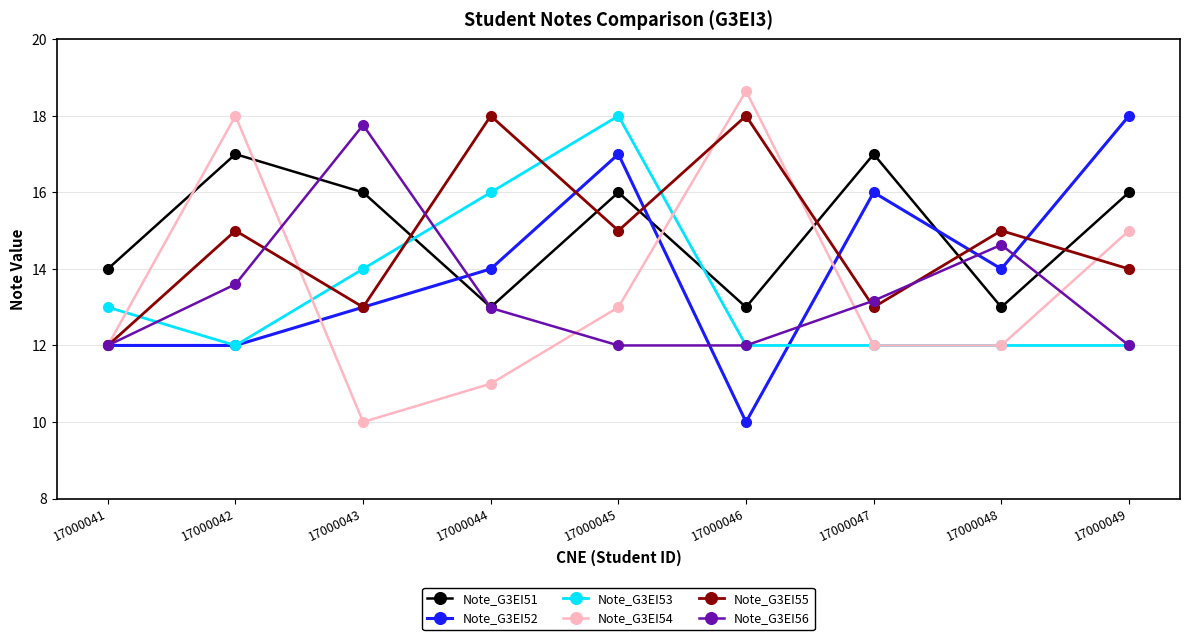

How many data points does each series have?

9